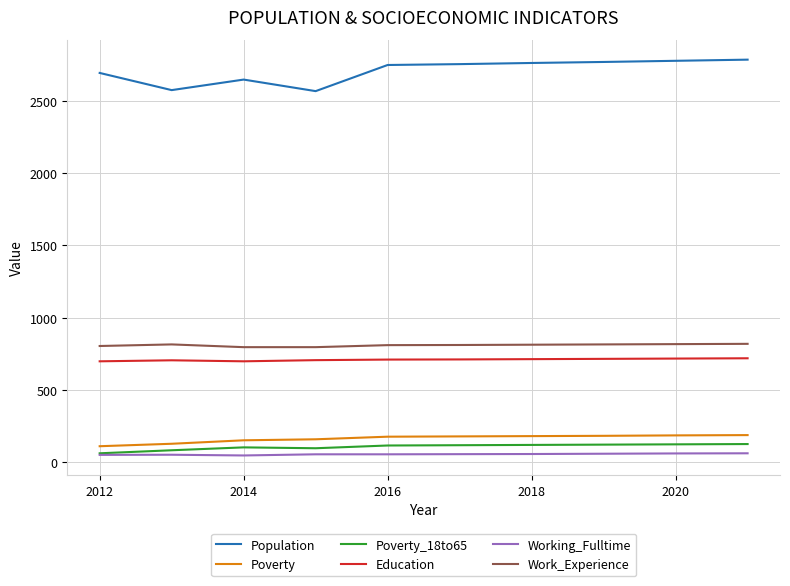

True or false: Work_Experience and Population cross at least once.

False